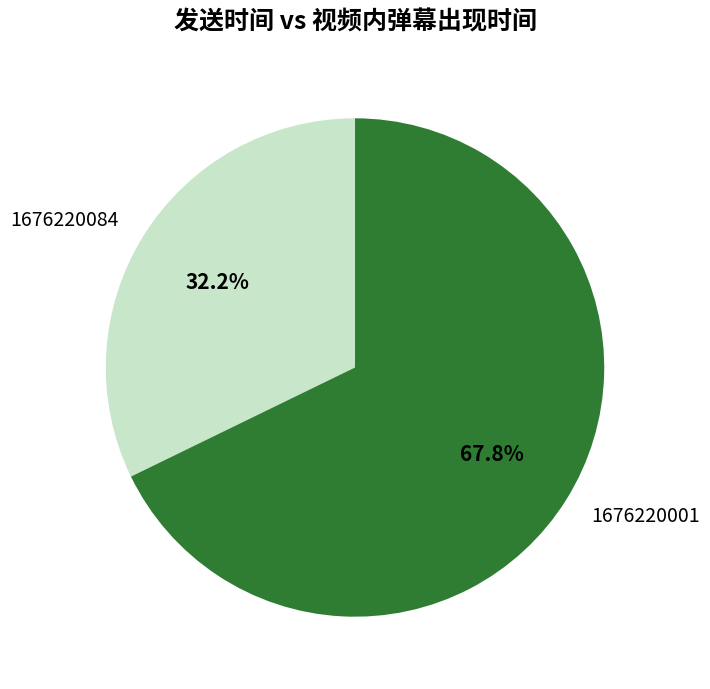

Does any single category account for the majority?

Yes